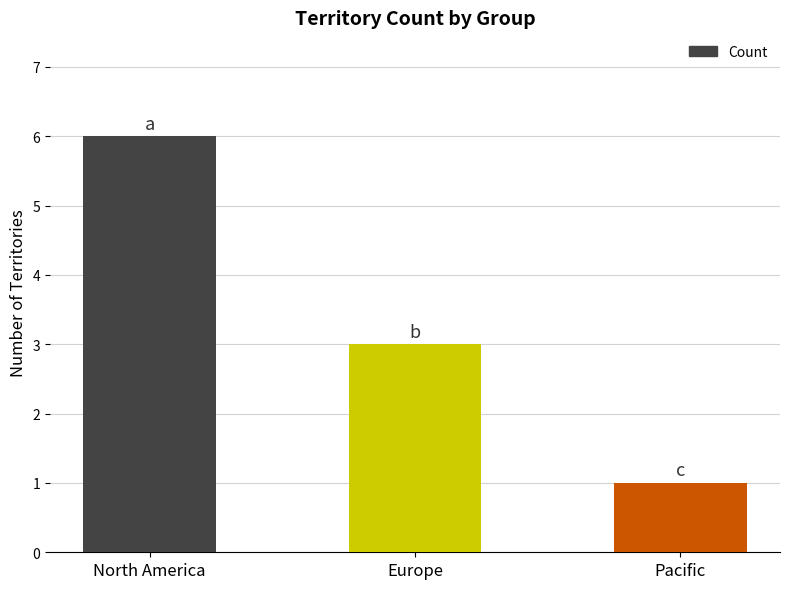

Are the bars horizontal?

No